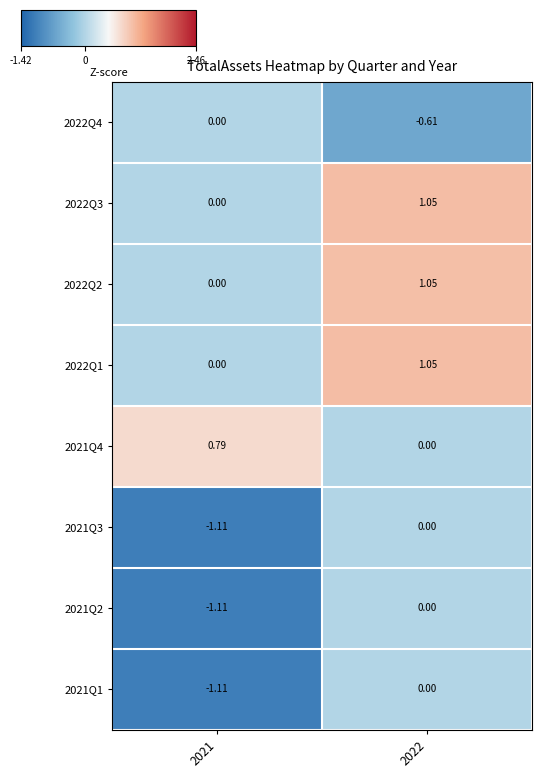

Is the value of 2022Q4 at 2022 greater than the value of 2021Q4 at 2021?

No